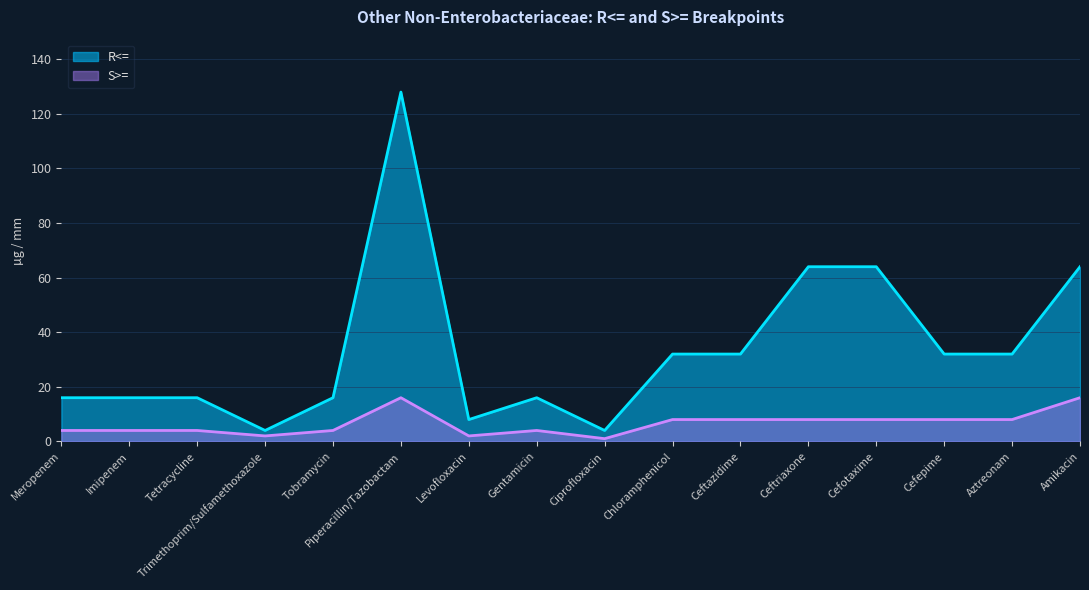

What position from the left is Chloramphenicol?

10